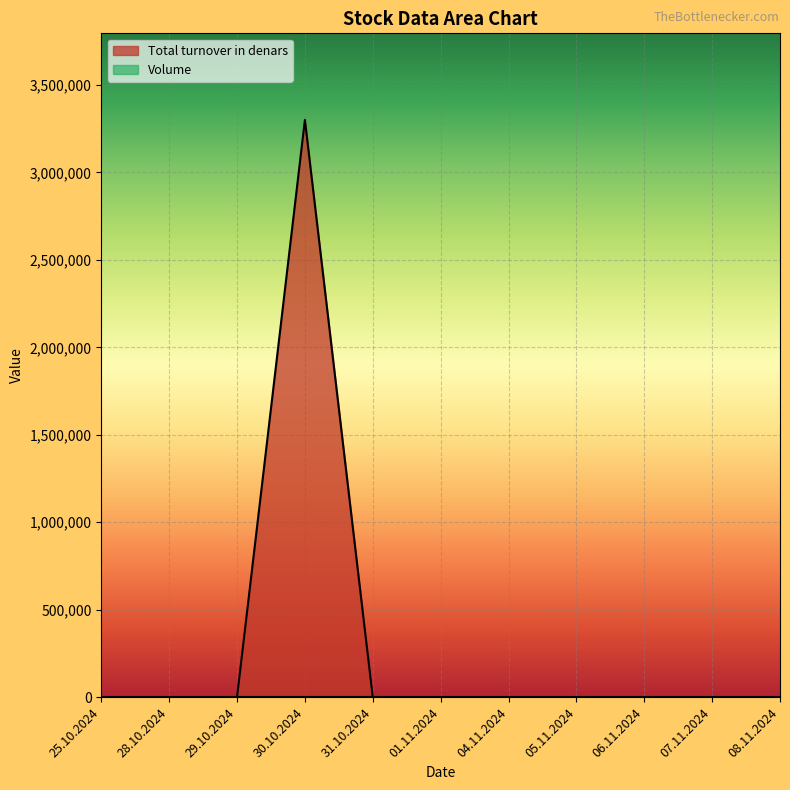

Reading left to right, transcribe all the data shown in this chart.

0	0	0	3300000	0	0	0	0	0	0	0